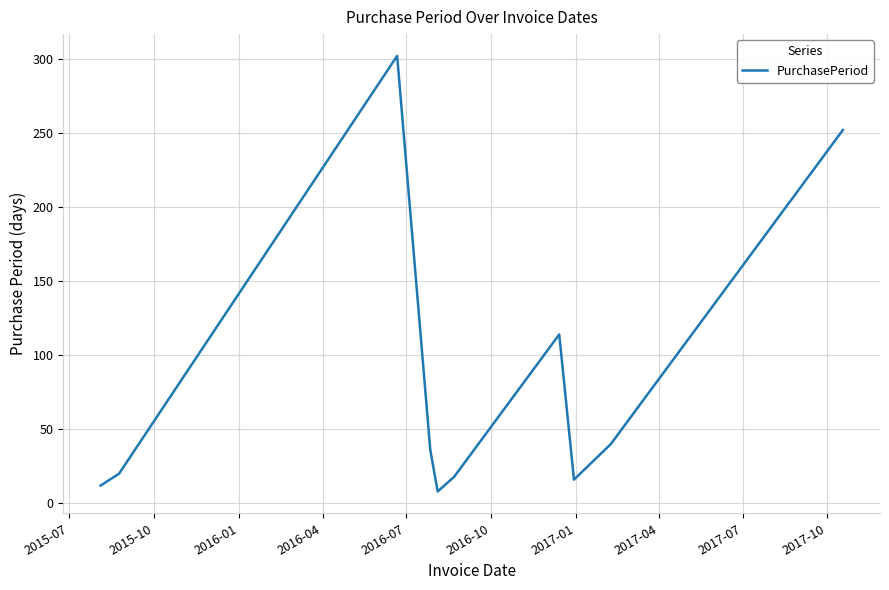

What is the smallest value displayed?

8